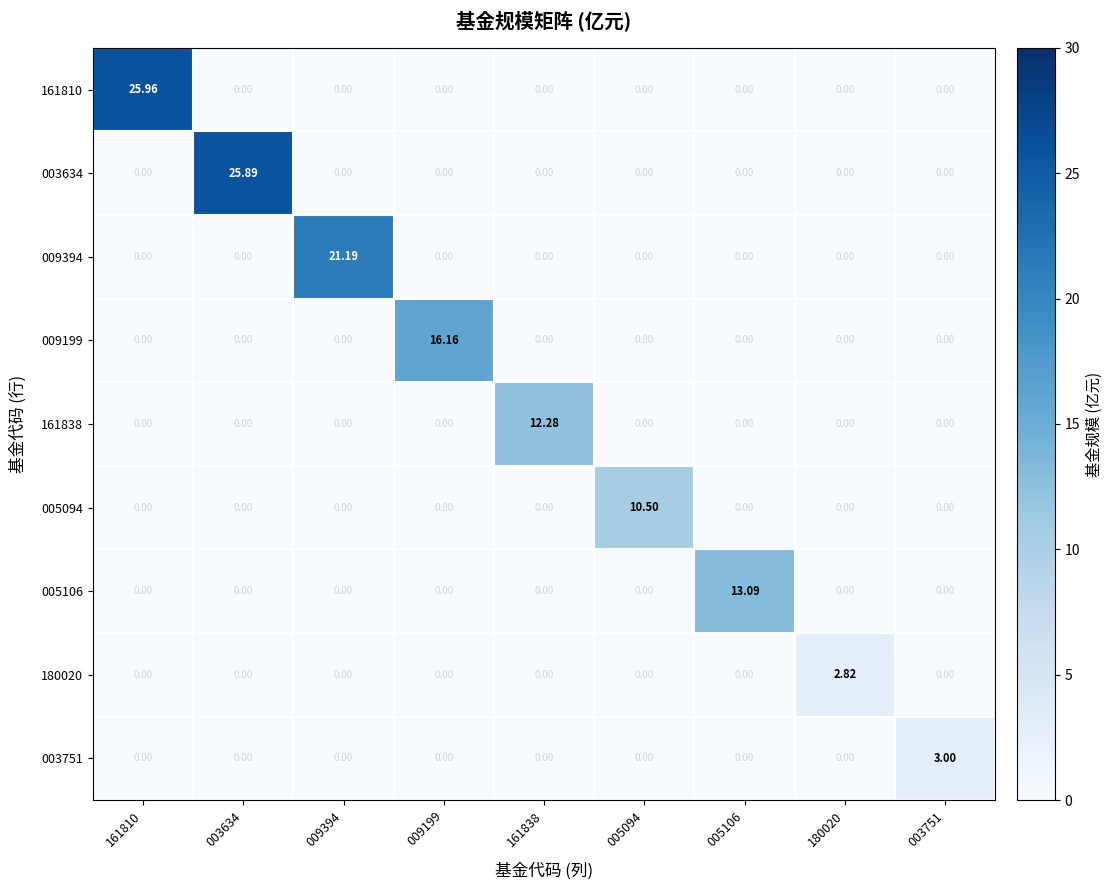

What is the spread (max minus min) of values at 180020?

2.8